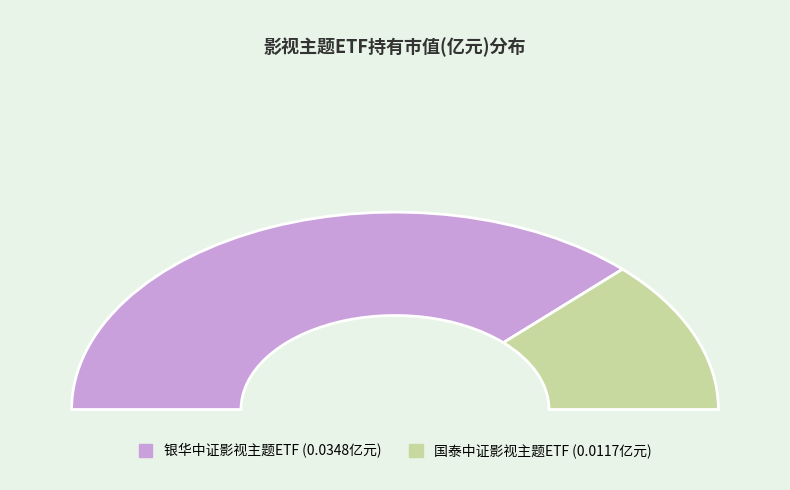

Rank the categories by value from lowest to highest.

国泰中证影视主题ETF, 银华中证影视主题ETF